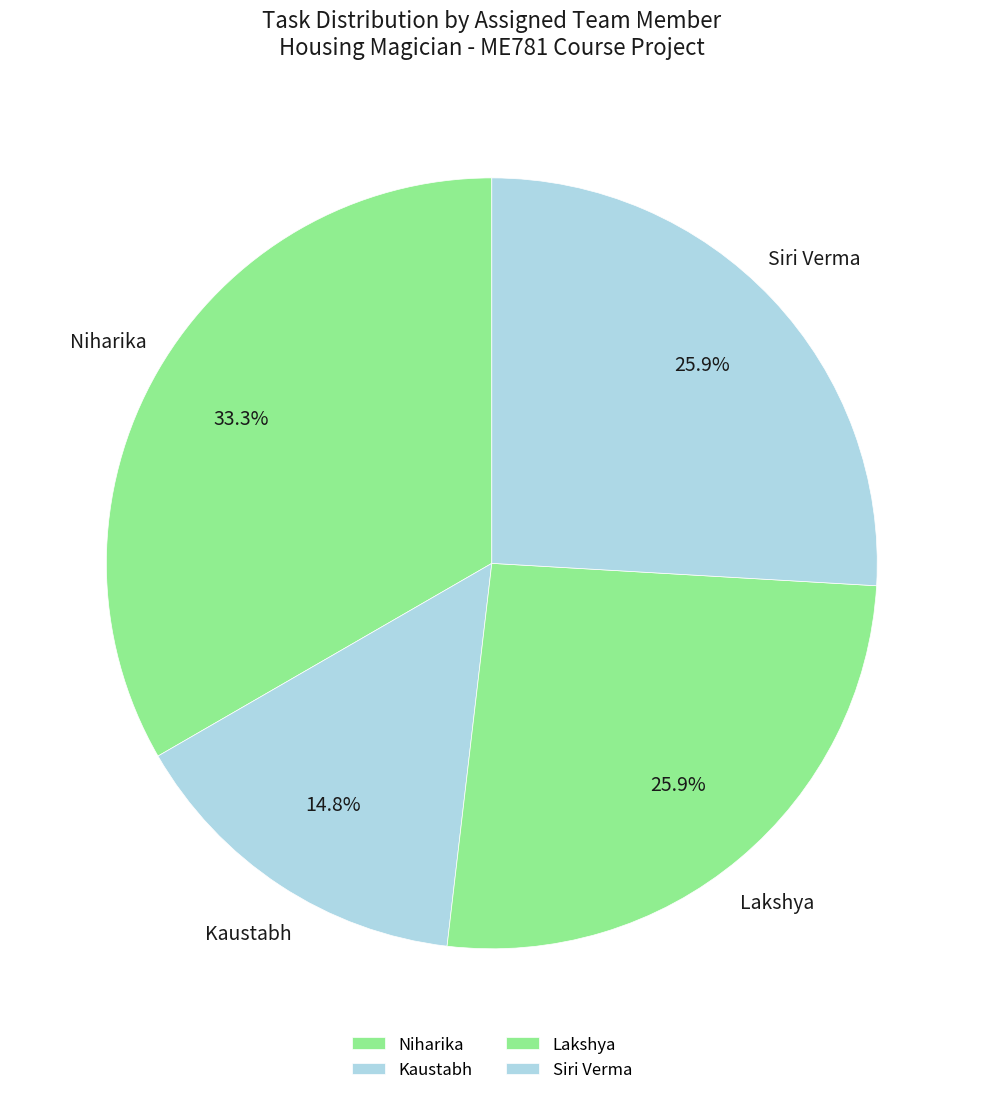

To the nearest percent, what is the combined percentage of Siri Verma and Lakshya?

52%